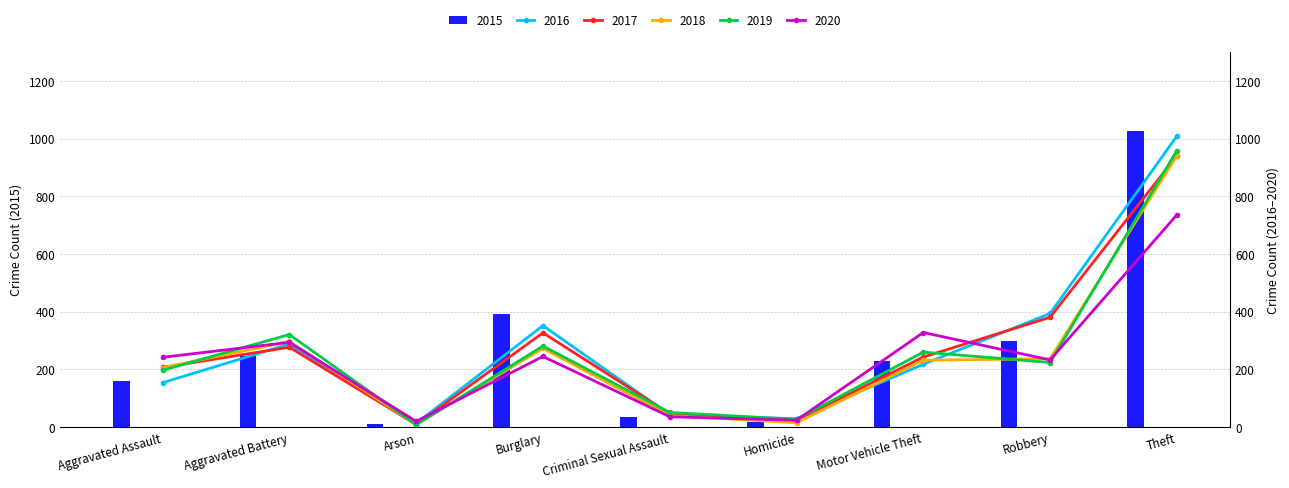

At which label does 2020 reach its peak?

Theft